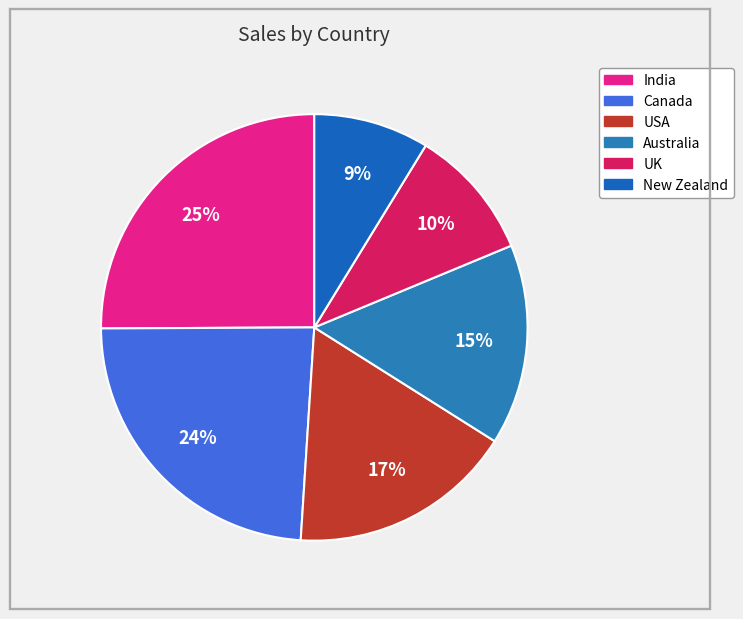

To the nearest percent, what is the difference between the India and New Zealand slice percentages?

16%